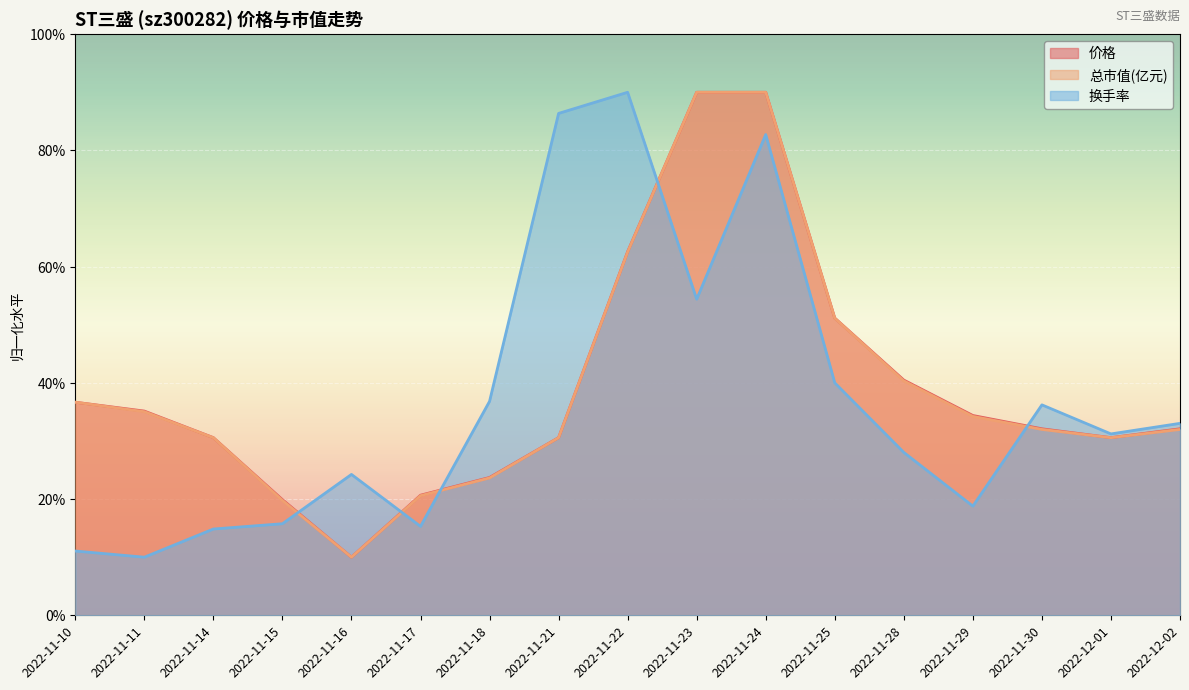

True or false: 换手率 has more than 2 points higher than both neighbors.

True